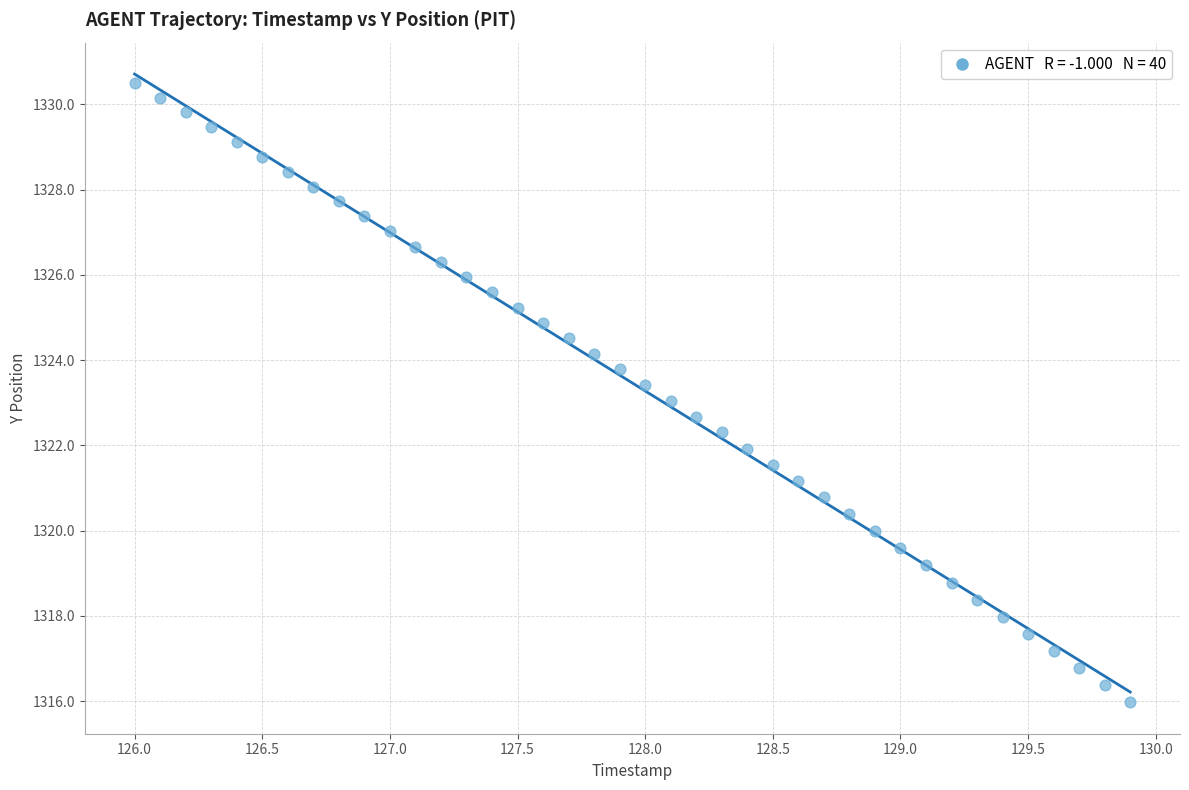

What is the range of X values (max minus min)?

3.9